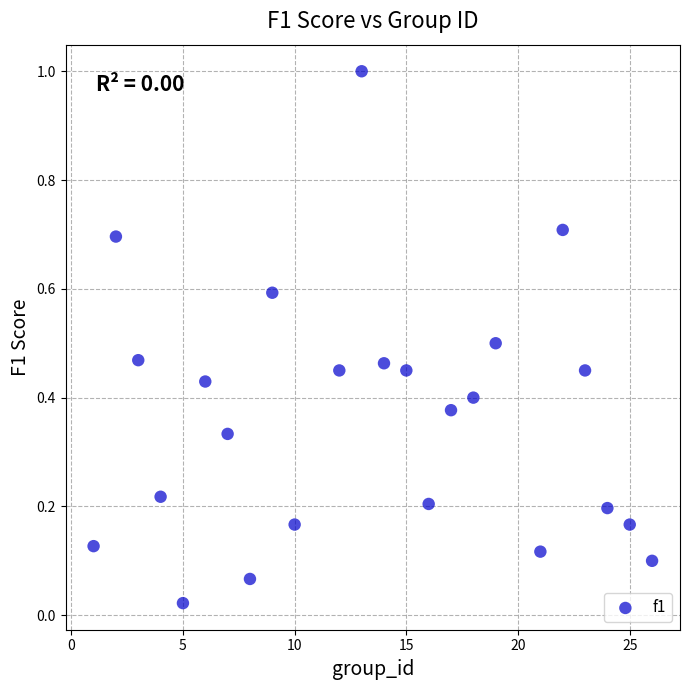

What is the range of X values (max minus min)?

25.0